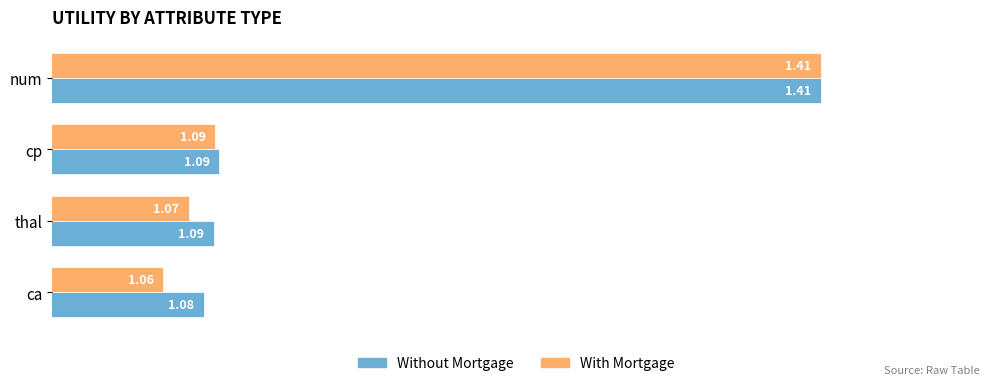

Which series changed the most between num and ca?

With Mortgage